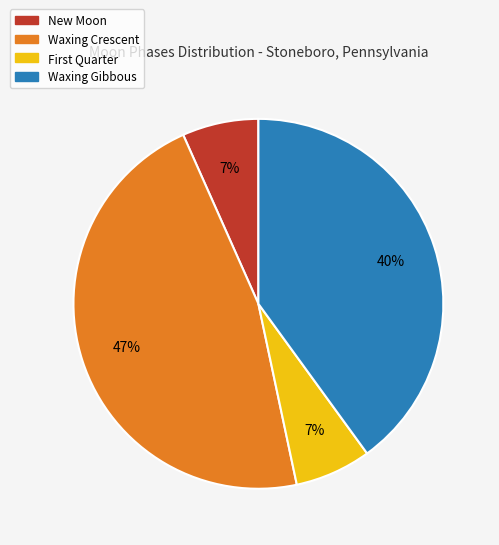

Is there a majority slice in this chart?

No